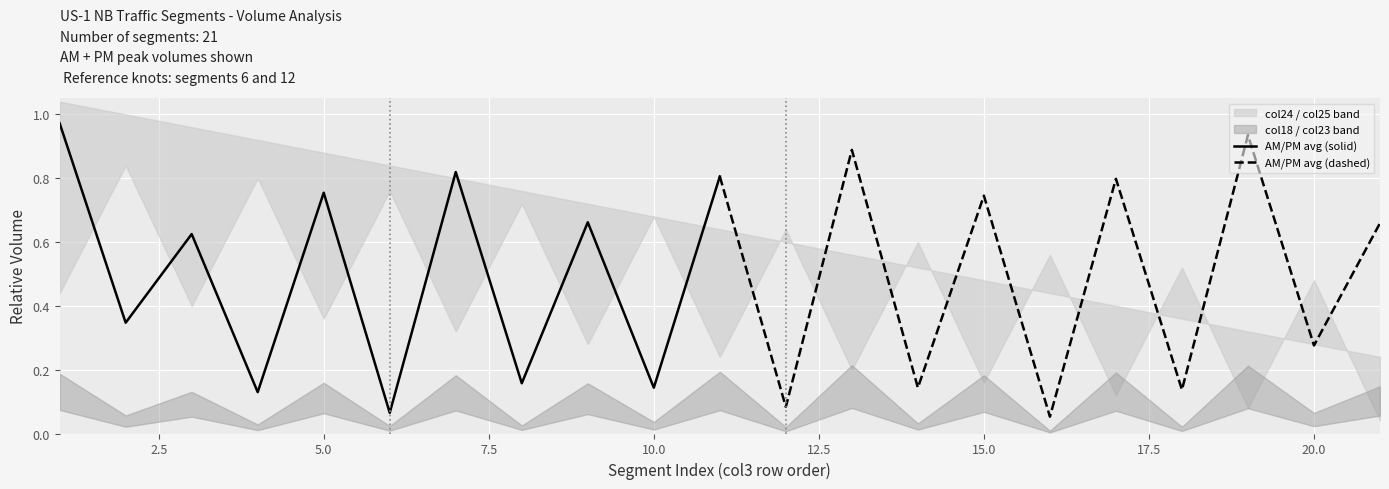

Is it true that AM/PM avg (solid) equals 0.4 at 10?

False